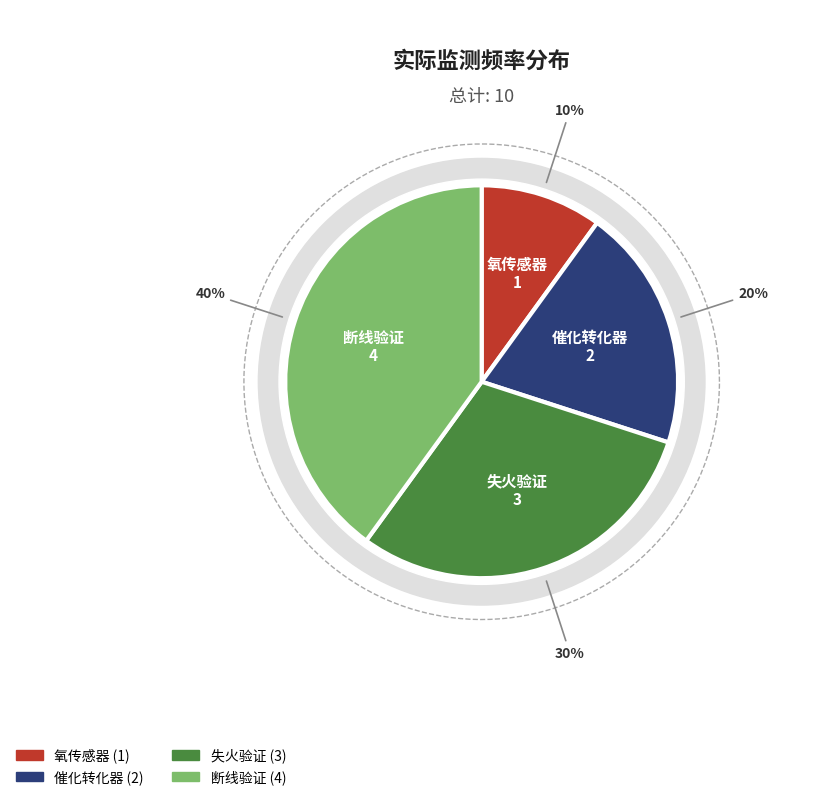

Does any single category account for the majority?

No